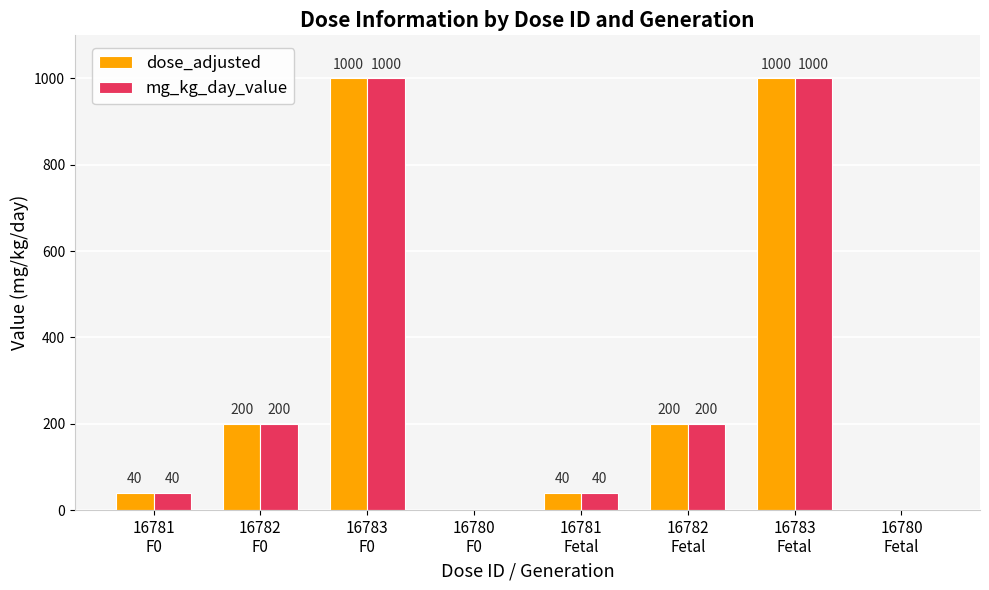

How many groups of bars are there?

8